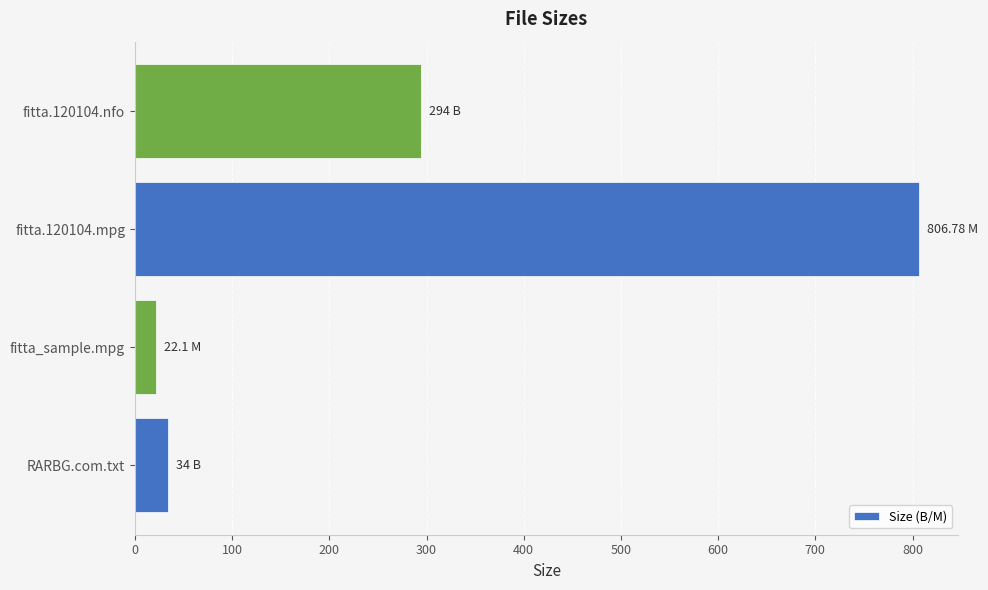

List the labels in order of value, smallest first.

fitta_sample.mpg, RARBG.com.txt, fitta.120104.nfo, fitta.120104.mpg